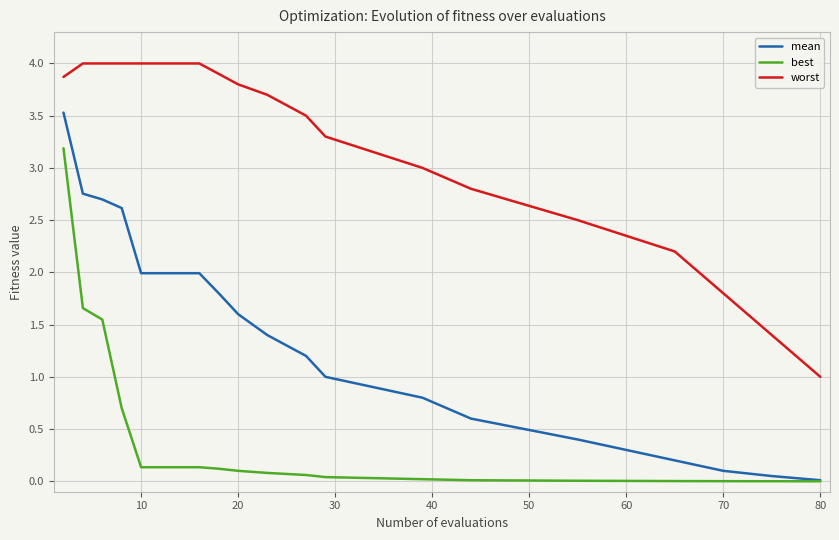

What are all the series names shown in the legend?

mean, best, worst